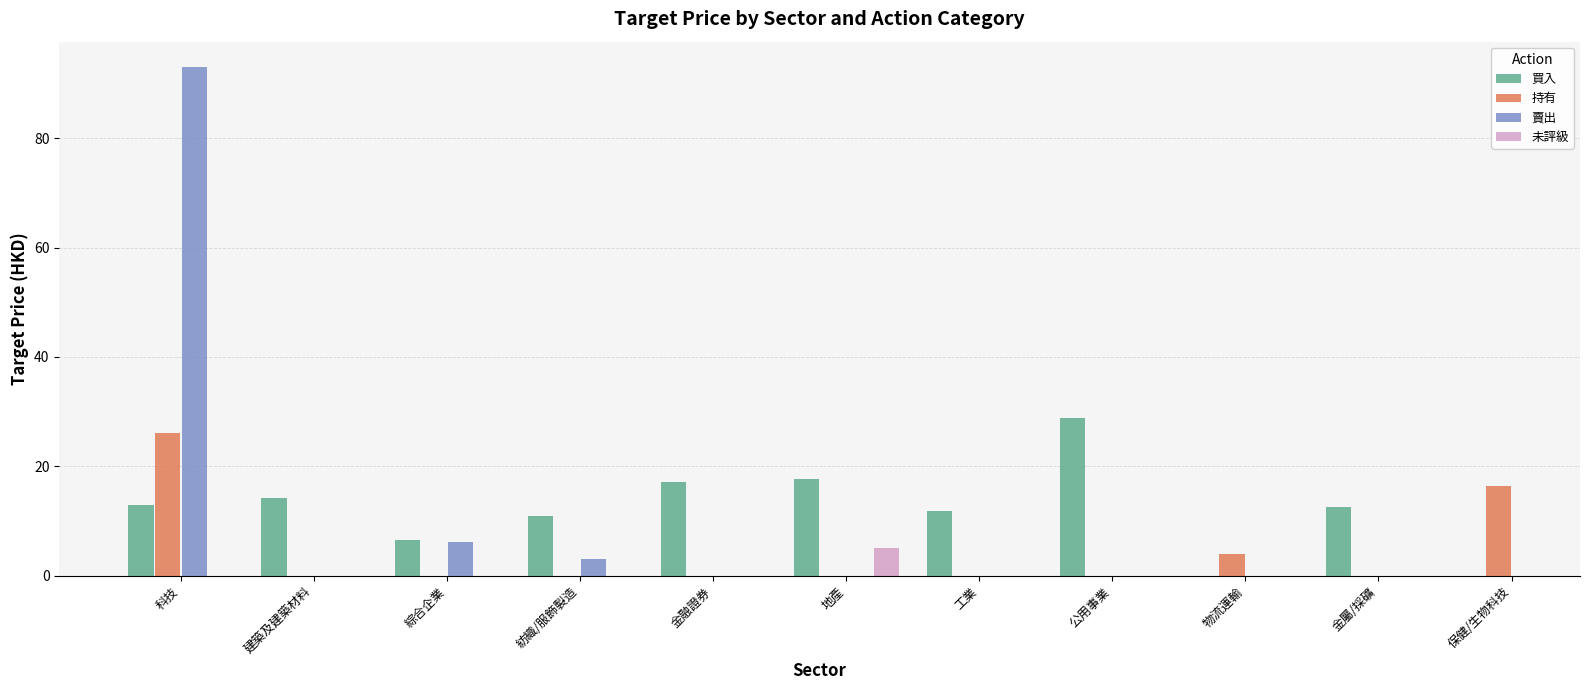

Does the chart contain stacked bars?

No